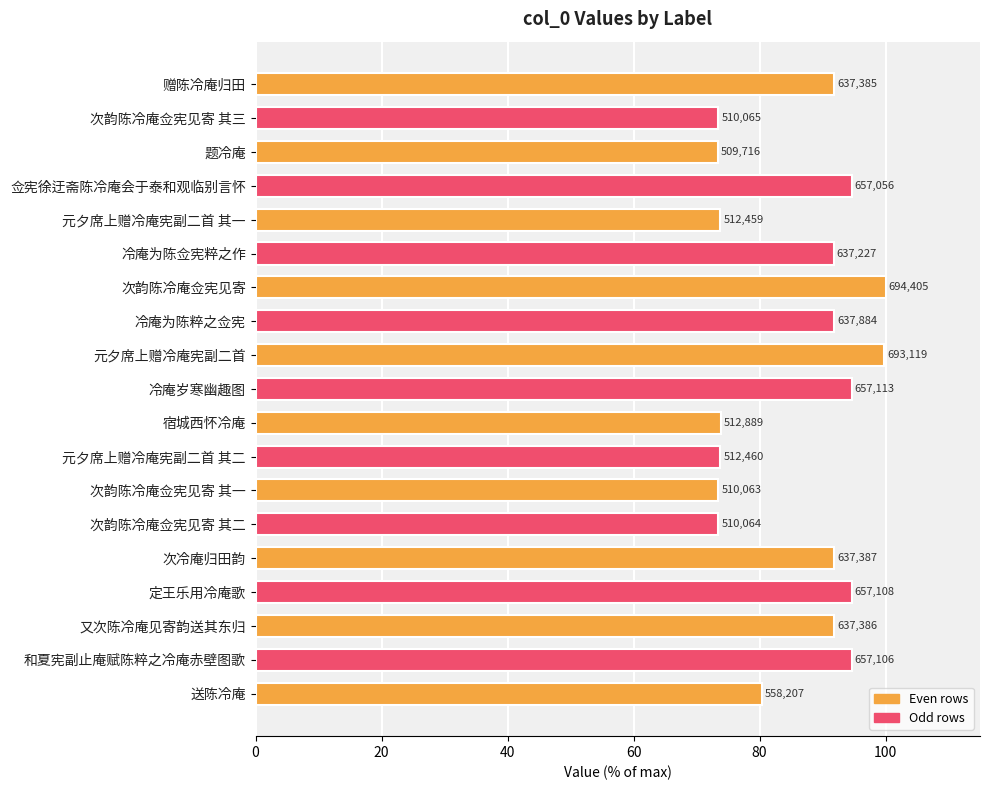

Does the chart contain stacked bars?

No